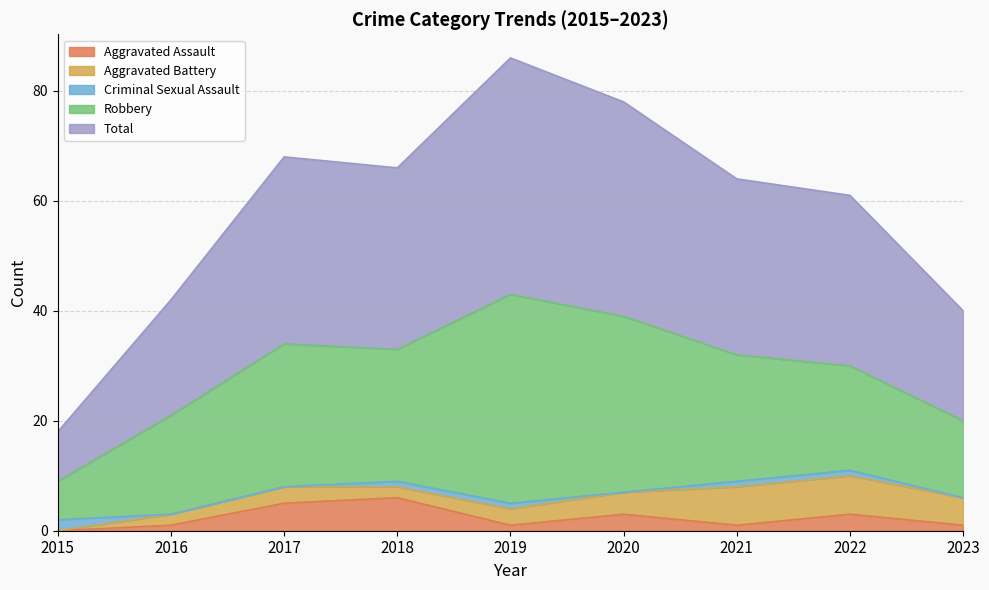

List the labels in order of Criminal Sexual Assault value, smallest first.

2016, 2017, 2020, 2023, 2018, 2019, 2021, 2022, 2015